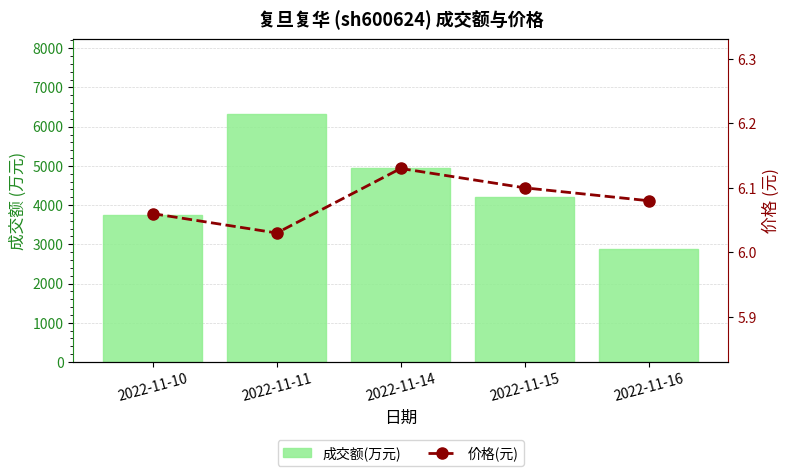

What is the total value across all series at 2022-11-10?

3762.1